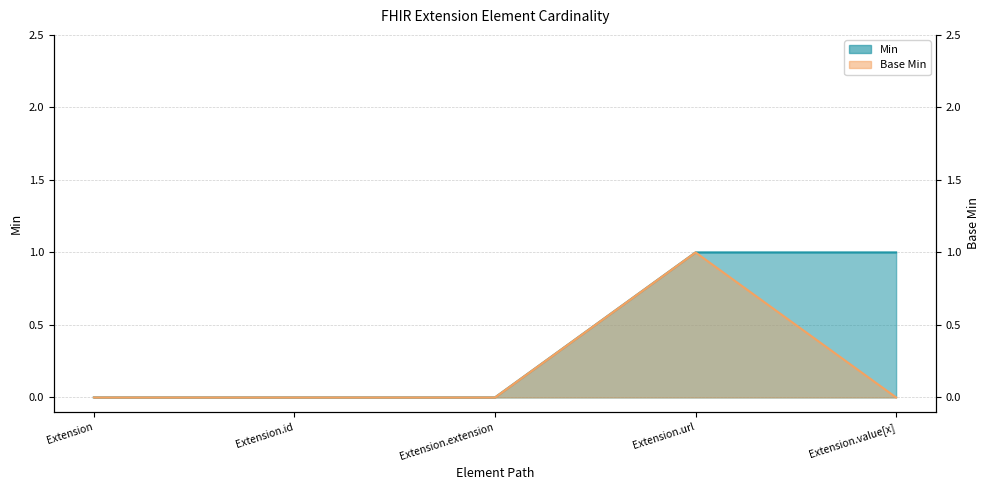

What is the highest value of the Min series?

1